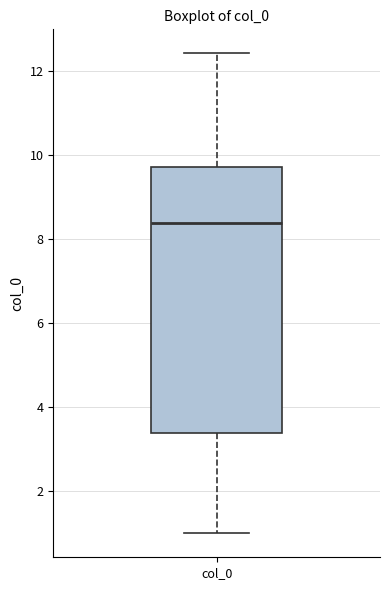

Transcribe this box plot: give where the median line is, the range the box spans, and where the two whiskers end, as read against the y-axis. The values are not printed on the chart, so give them approximately, as read against the axis.

median 8.4, box 3.4 to 9.8, whiskers 1.0 to 12.4